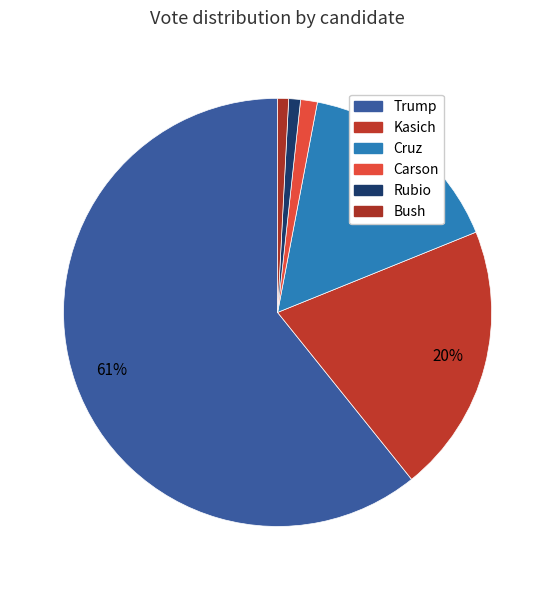

What is the change in value from Kasich to Rubio?

-13603